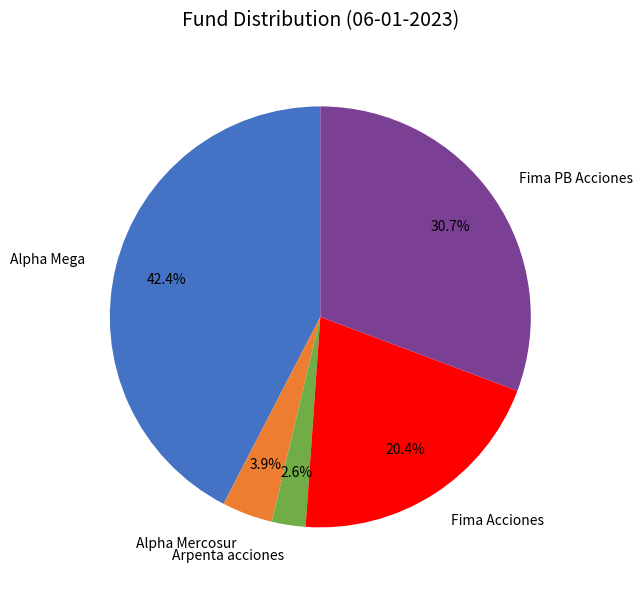

Count the number of slices in the pie.

5